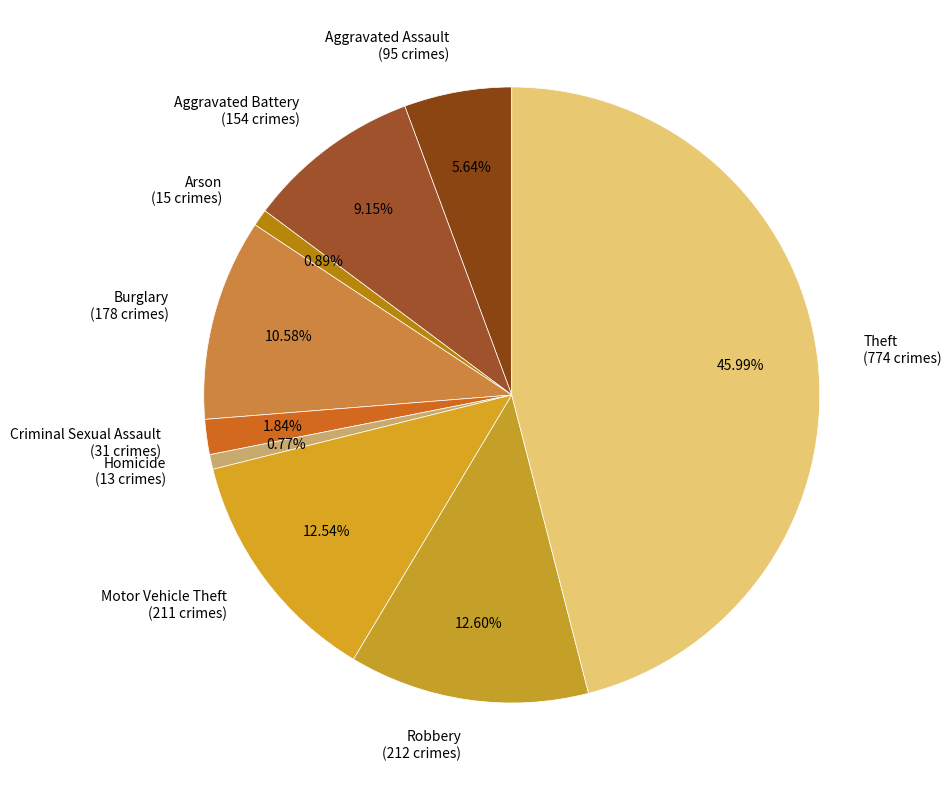

To the nearest percent, what is the average slice percentage?

11%